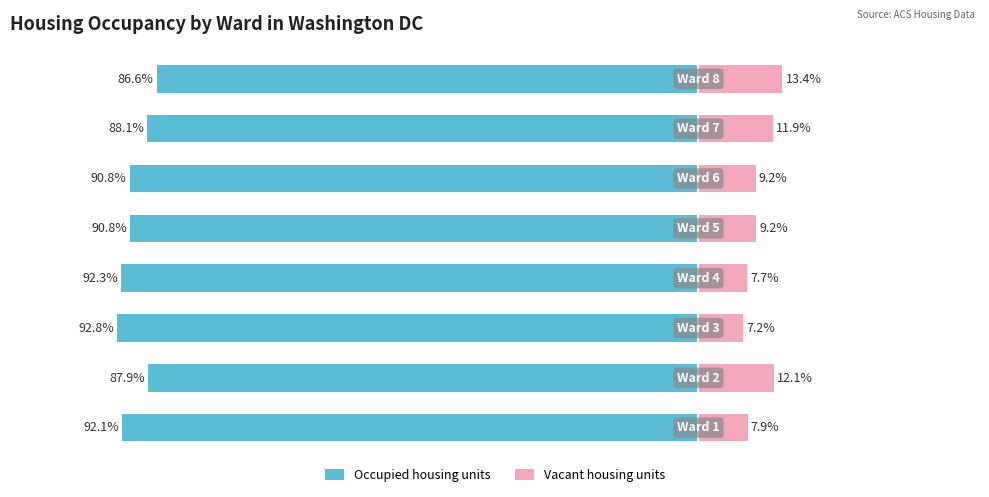

How many categories are shown in the chart?

8